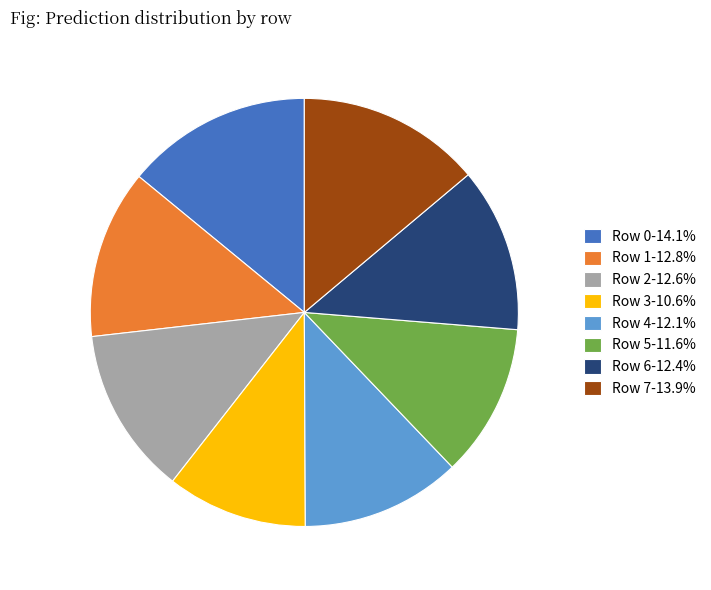

How many segments does this pie chart have?

8